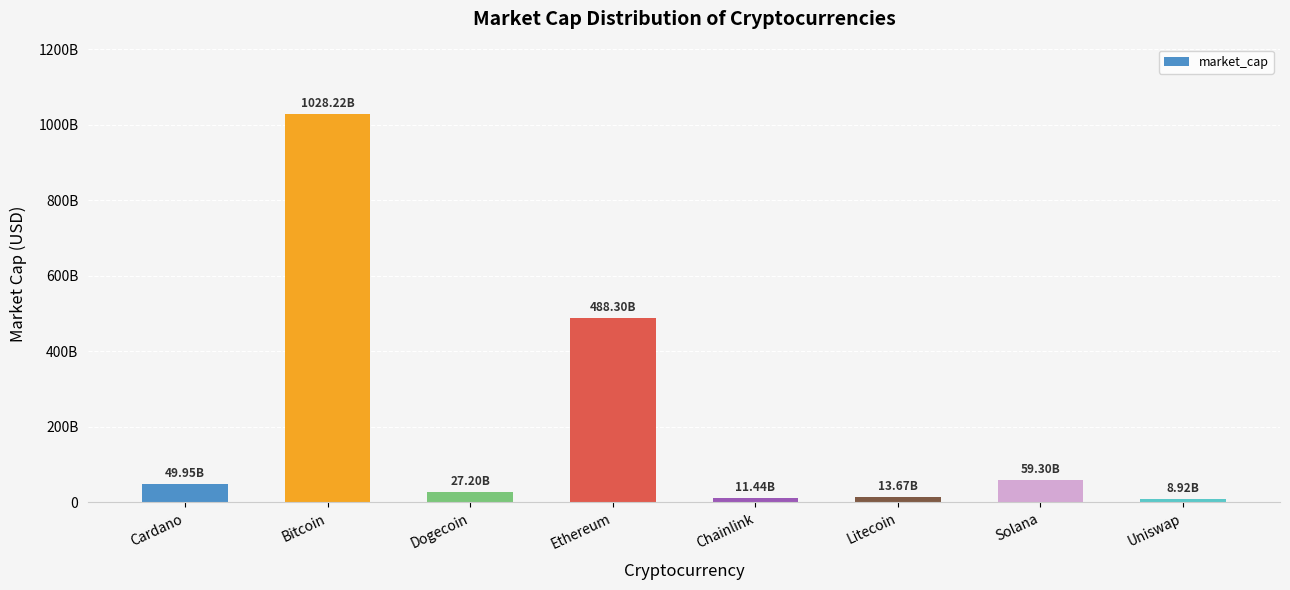

At which label is the value closest to 518573124415?

Ethereum